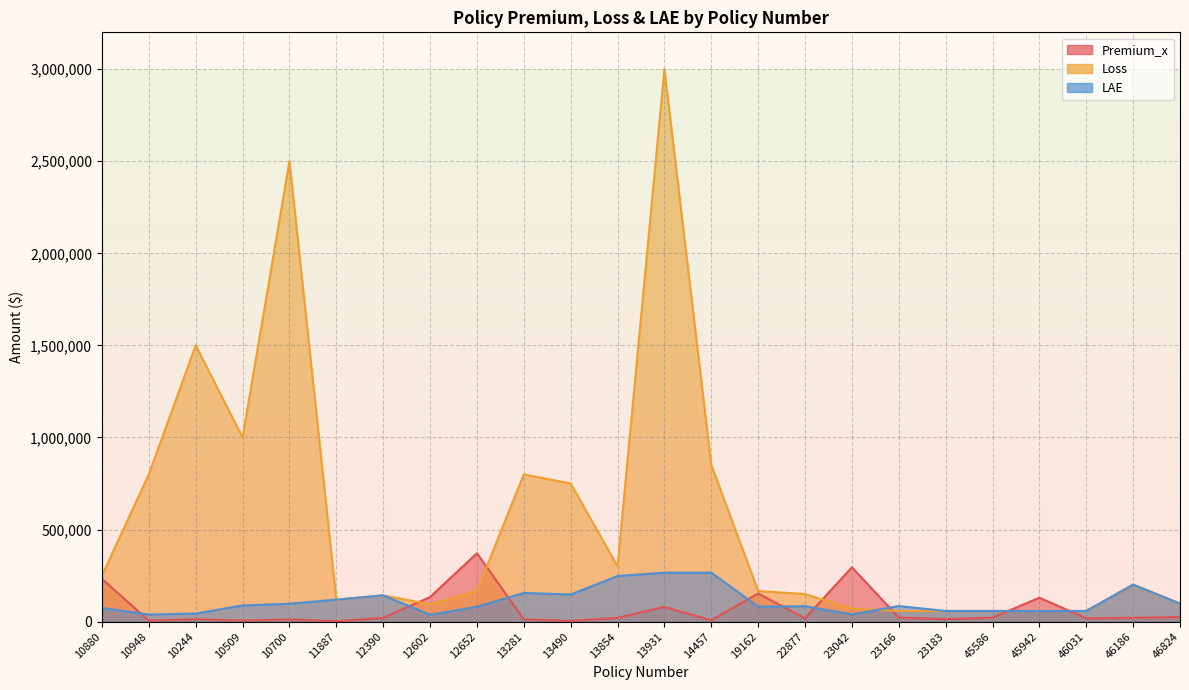

The LAE series shows 98160 at 46824. True or false?

True